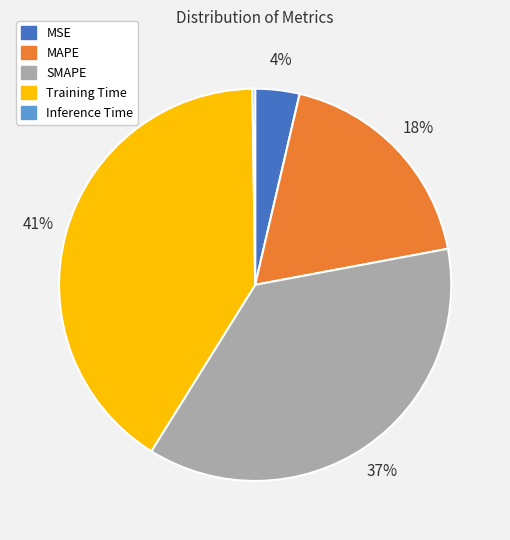

The Training Time slice represents 41% of the pie. True or false?

True